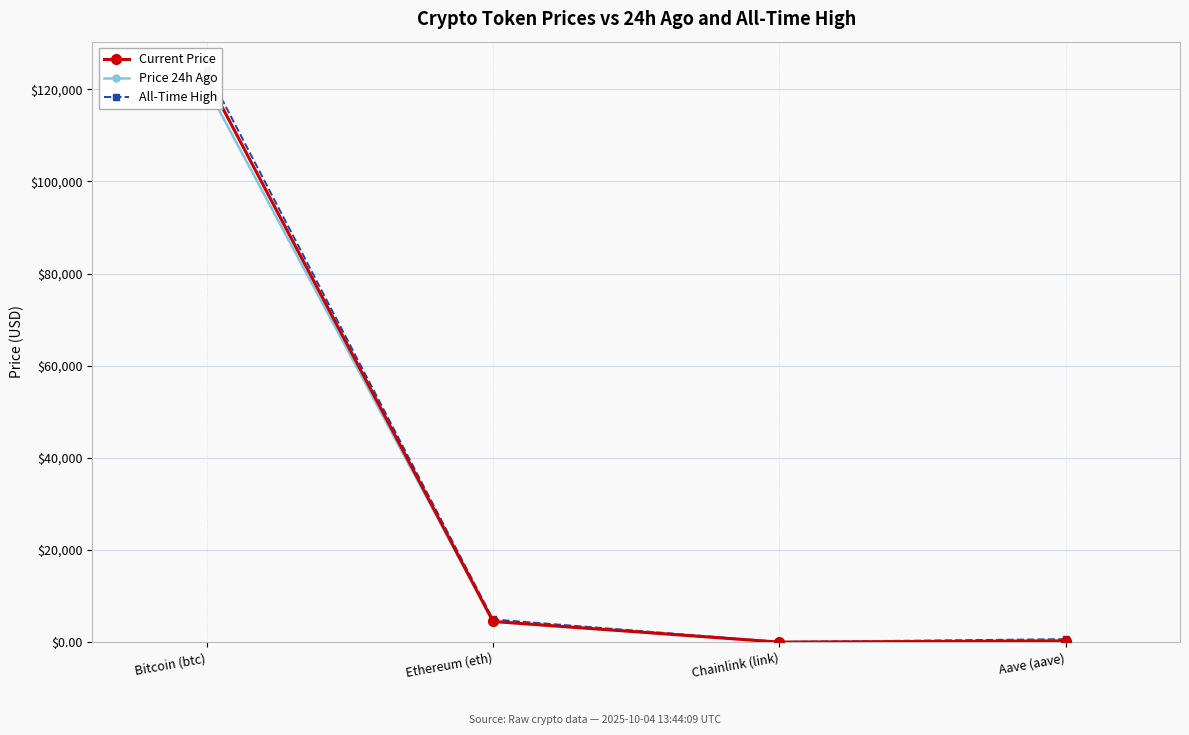

Where is the first local minimum for All-Time High?

Chainlink (link)